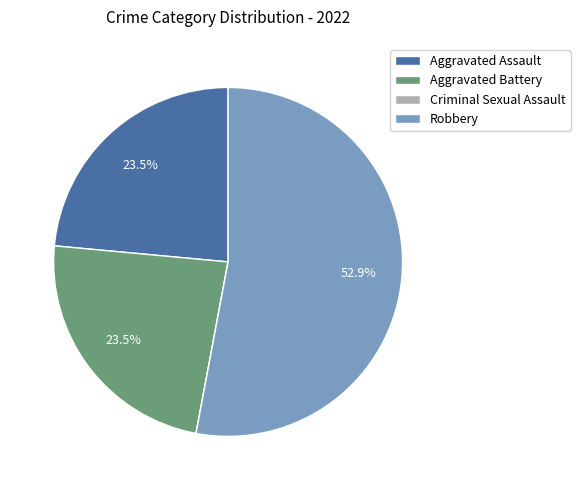

Does any single category account for the majority?

Yes